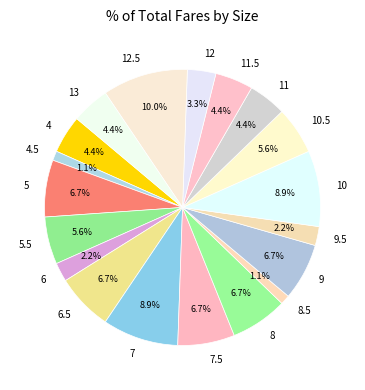

Count the number of slices in the pie.

19